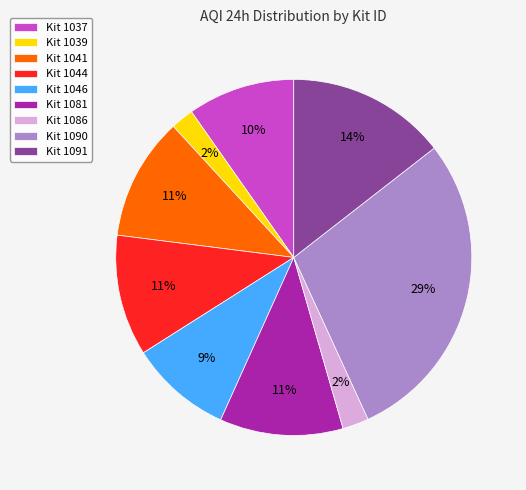

What is the largest slice in the pie chart?

Kit 1090